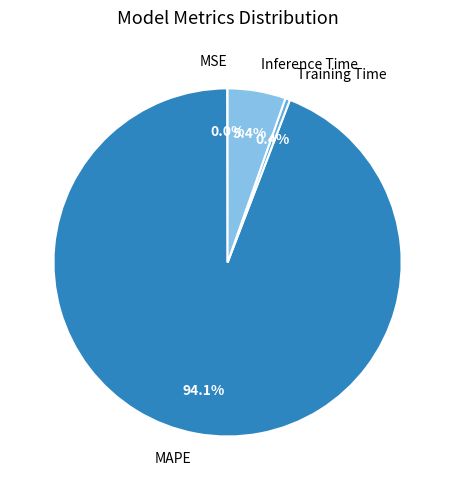

Combined, do Training Time and Inference Time account for over 50%?

No